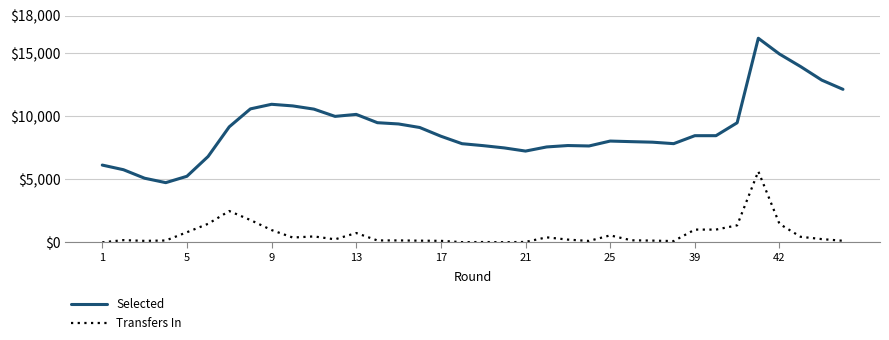

Which series has the widest spread of values?

Selected